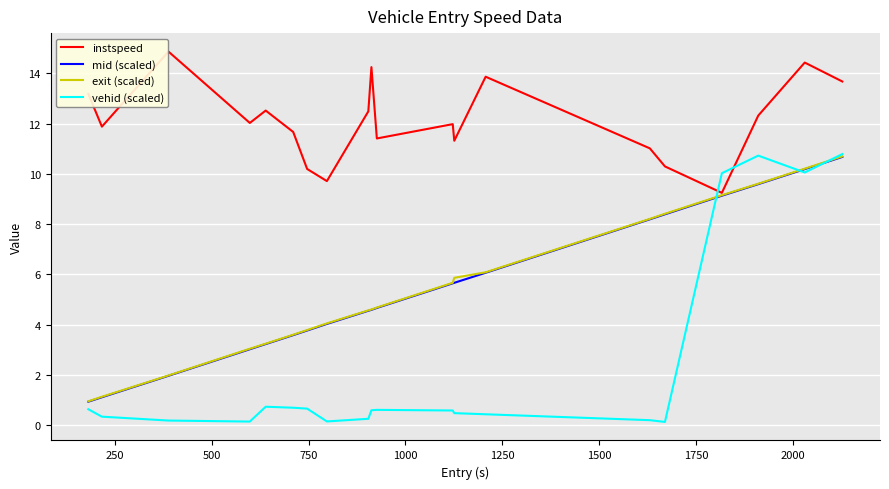

At how many categories does at least one series exceed 4?

20